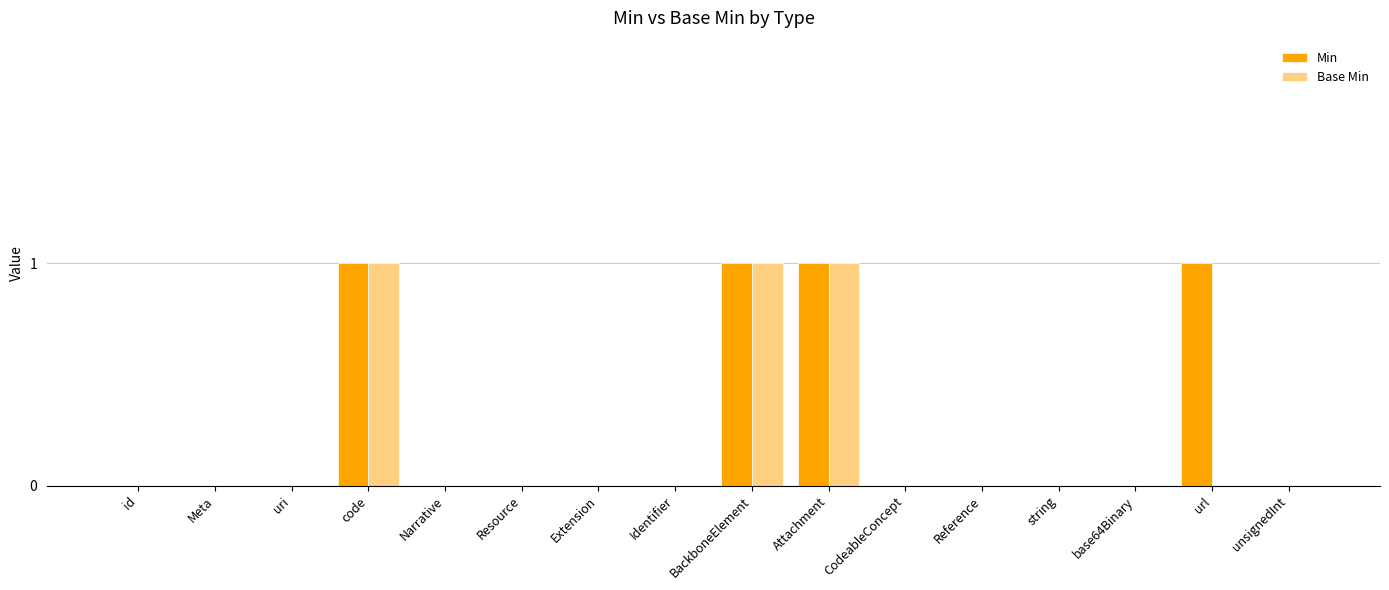

Are the bars horizontal?

No